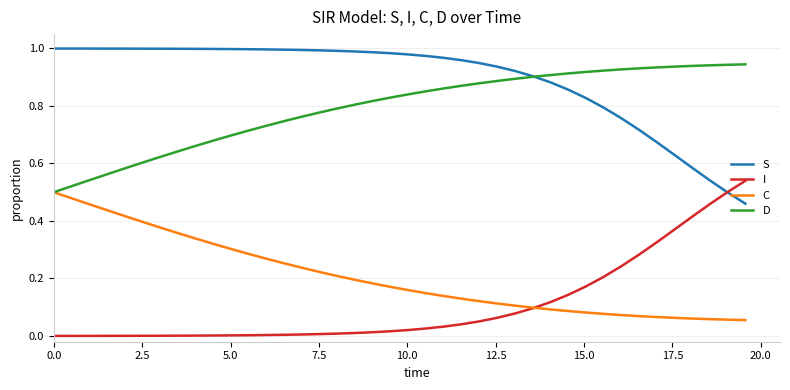

Which series has the largest total across all categories?

S